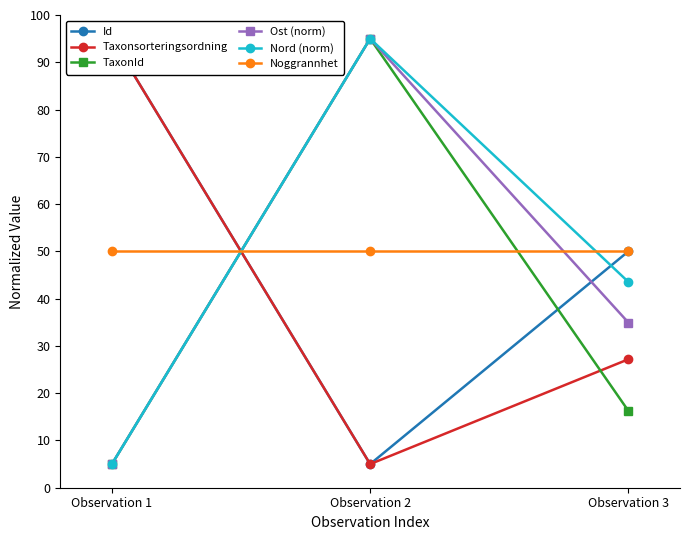

Which series has the widest spread of values?

Id